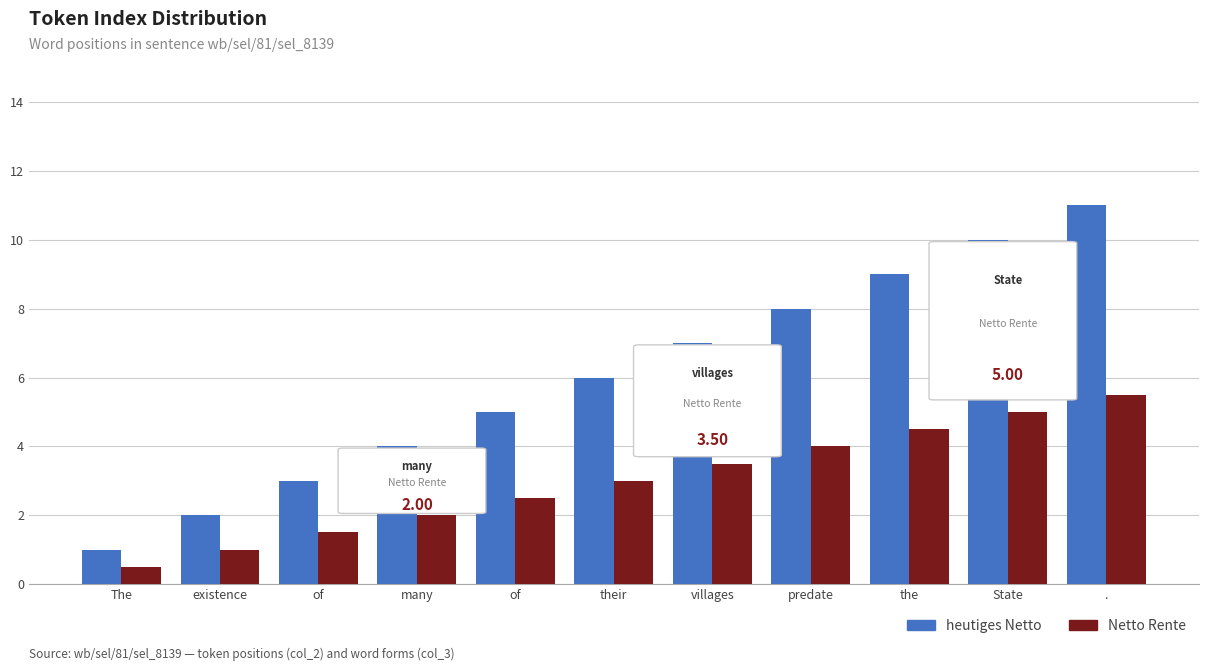

How many categories are shown in the chart?

11